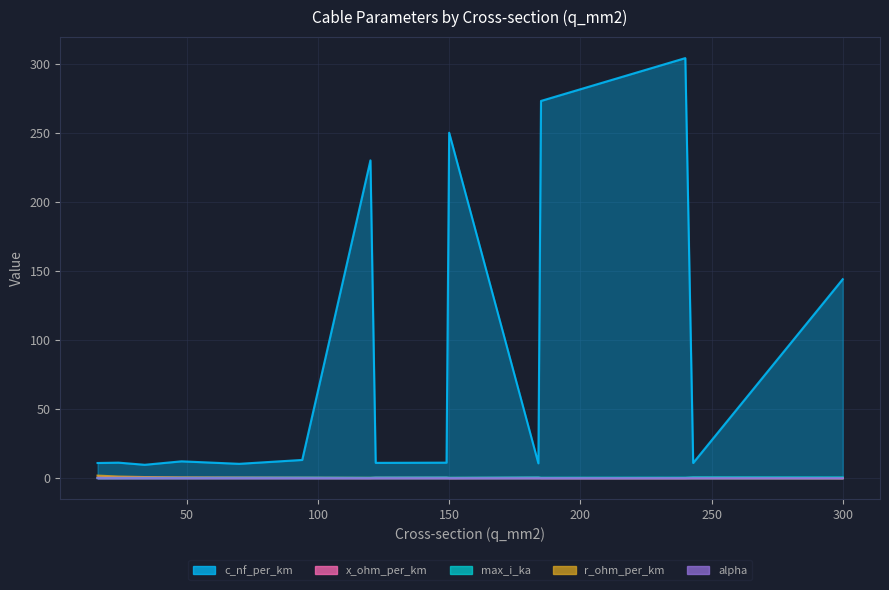

Reading left to right, extract all data points from this chart.

c_nf_per_km: 16=11.0	24=11.2	34=9.7	48=12.2	70=10.4	94=13.2	120=230.0	122=11.1	149=11.2	150=250.0	184=10.8	185=273.0	240=304.0	243=11.0	300=144.0
x_ohm_per_km: 16=0.3	24=0.3	34=0.4	48=0.3	70=0.3	94=0.3	120=0.1	122=0.3	149=0.3	150=0.1	184=0.3	185=0.1	240=0.1	243=0.3	300=0.1
max_i_ka: 16=0.1	24=0.1	34=0.2	48=0.2	70=0.3	94=0.3	120=0.3	122=0.4	149=0.5	150=0.3	184=0.5	185=0.4	240=0.4	243=0.6	300=0.6
r_ohm_per_km: 16=1.9	24=1.2	34=0.8	48=0.6	70=0.4	94=0.3	120=0.3	122=0.2	149=0.2	150=0.2	184=0.2	185=0.2	240=0.1	243=0.1	300=0.1
alpha: 16=0.0	24=0.0	34=0.0	48=0.0	70=0.0	94=0.0	120=0.0	122=0.0	149=0.0	150=0.0	184=0.0	185=0.0	240=0.0	243=0.0	300=0.0